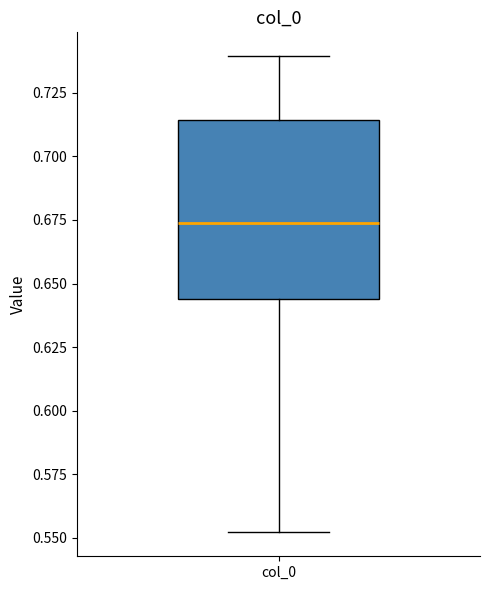

Where does the median line of the box for col_0 sit on the y-axis? The values are not printed on the chart, so give them approximately, as read against the axis.

0.675